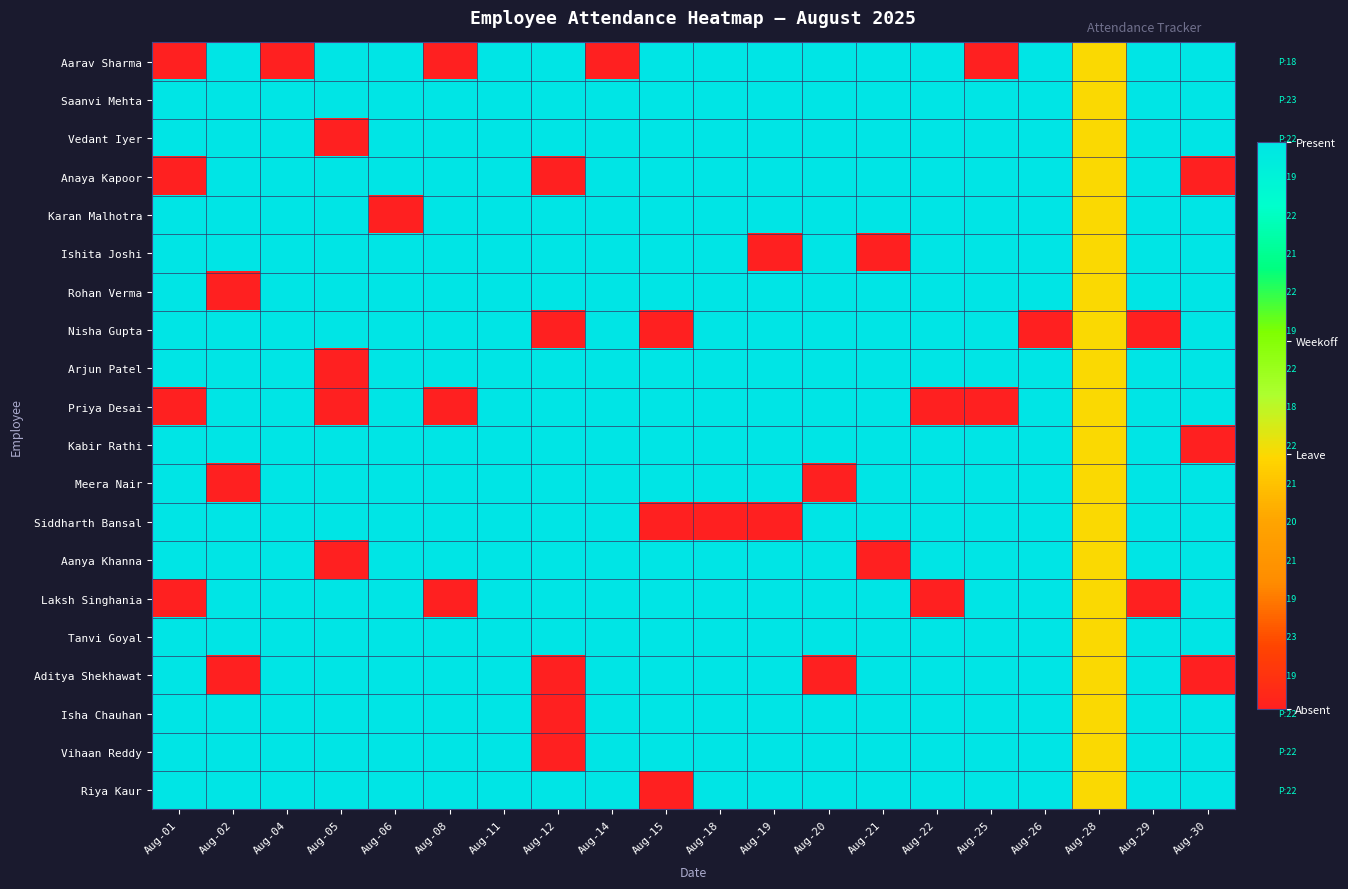

Reading right to left, extract all data points from this chart.

Aarav Sharma: Aug-30=1.0	Aug-29=1.0	Aug-28=0.5	Aug-26=1.0	Aug-25=0.0	Aug-22=1.0	Aug-21=1.0	Aug-20=1.0	Aug-19=1.0	Aug-18=1.0	Aug-15=1.0	Aug-14=0.0	Aug-12=1.0	Aug-11=1.0	Aug-08=0.0	Aug-06=1.0	Aug-05=1.0	Aug-04=0.0	Aug-02=1.0	Aug-01=0.0
Saanvi Mehta: Aug-30=1.0	Aug-29=1.0	Aug-28=0.5	Aug-26=1.0	Aug-25=1.0	Aug-22=1.0	Aug-21=1.0	Aug-20=1.0	Aug-19=1.0	Aug-18=1.0	Aug-15=1.0	Aug-14=1.0	Aug-12=1.0	Aug-11=1.0	Aug-08=1.0	Aug-06=1.0	Aug-05=1.0	Aug-04=1.0	Aug-02=1.0	Aug-01=1.0
Vedant Iyer: Aug-30=1.0	Aug-29=1.0	Aug-28=0.5	Aug-26=1.0	Aug-25=1.0	Aug-22=1.0	Aug-21=1.0	Aug-20=1.0	Aug-19=1.0	Aug-18=1.0	Aug-15=1.0	Aug-14=1.0	Aug-12=1.0	Aug-11=1.0	Aug-08=1.0	Aug-06=1.0	Aug-05=0.0	Aug-04=1.0	Aug-02=1.0	Aug-01=1.0
Anaya Kapoor: Aug-30=0.0	Aug-29=1.0	Aug-28=0.5	Aug-26=1.0	Aug-25=1.0	Aug-22=1.0	Aug-21=1.0	Aug-20=1.0	Aug-19=1.0	Aug-18=1.0	Aug-15=1.0	Aug-14=1.0	Aug-12=0.0	Aug-11=1.0	Aug-08=1.0	Aug-06=1.0	Aug-05=1.0	Aug-04=1.0	Aug-02=1.0	Aug-01=0.0
Karan Malhotra: Aug-30=1.0	Aug-29=1.0	Aug-28=0.5	Aug-26=1.0	Aug-25=1.0	Aug-22=1.0	Aug-21=1.0	Aug-20=1.0	Aug-19=1.0	Aug-18=1.0	Aug-15=1.0	Aug-14=1.0	Aug-12=1.0	Aug-11=1.0	Aug-08=1.0	Aug-06=0.0	Aug-05=1.0	Aug-04=1.0	Aug-02=1.0	Aug-01=1.0
Ishita Joshi: Aug-30=1.0	Aug-29=1.0	Aug-28=0.5	Aug-26=1.0	Aug-25=1.0	Aug-22=1.0	Aug-21=0.0	Aug-20=1.0	Aug-19=0.0	Aug-18=1.0	Aug-15=1.0	Aug-14=1.0	Aug-12=1.0	Aug-11=1.0	Aug-08=1.0	Aug-06=1.0	Aug-05=1.0	Aug-04=1.0	Aug-02=1.0	Aug-01=1.0
Rohan Verma: Aug-30=1.0	Aug-29=1.0	Aug-28=0.5	Aug-26=1.0	Aug-25=1.0	Aug-22=1.0	Aug-21=1.0	Aug-20=1.0	Aug-19=1.0	Aug-18=1.0	Aug-15=1.0	Aug-14=1.0	Aug-12=1.0	Aug-11=1.0	Aug-08=1.0	Aug-06=1.0	Aug-05=1.0	Aug-04=1.0	Aug-02=0.0	Aug-01=1.0
Nisha Gupta: Aug-30=1.0	Aug-29=0.0	Aug-28=0.5	Aug-26=0.0	Aug-25=1.0	Aug-22=1.0	Aug-21=1.0	Aug-20=1.0	Aug-19=1.0	Aug-18=1.0	Aug-15=0.0	Aug-14=1.0	Aug-12=0.0	Aug-11=1.0	Aug-08=1.0	Aug-06=1.0	Aug-05=1.0	Aug-04=1.0	Aug-02=1.0	Aug-01=1.0
Arjun Patel: Aug-30=1.0	Aug-29=1.0	Aug-28=0.5	Aug-26=1.0	Aug-25=1.0	Aug-22=1.0	Aug-21=1.0	Aug-20=1.0	Aug-19=1.0	Aug-18=1.0	Aug-15=1.0	Aug-14=1.0	Aug-12=1.0	Aug-11=1.0	Aug-08=1.0	Aug-06=1.0	Aug-05=0.0	Aug-04=1.0	Aug-02=1.0	Aug-01=1.0
Priya Desai: Aug-30=1.0	Aug-29=1.0	Aug-28=0.5	Aug-26=1.0	Aug-25=0.0	Aug-22=0.0	Aug-21=1.0	Aug-20=1.0	Aug-19=1.0	Aug-18=1.0	Aug-15=1.0	Aug-14=1.0	Aug-12=1.0	Aug-11=1.0	Aug-08=0.0	Aug-06=1.0	Aug-05=0.0	Aug-04=1.0	Aug-02=1.0	Aug-01=0.0
Kabir Rathi: Aug-30=0.0	Aug-29=1.0	Aug-28=0.5	Aug-26=1.0	Aug-25=1.0	Aug-22=1.0	Aug-21=1.0	Aug-20=1.0	Aug-19=1.0	Aug-18=1.0	Aug-15=1.0	Aug-14=1.0	Aug-12=1.0	Aug-11=1.0	Aug-08=1.0	Aug-06=1.0	Aug-05=1.0	Aug-04=1.0	Aug-02=1.0	Aug-01=1.0
Meera Nair: Aug-30=1.0	Aug-29=1.0	Aug-28=0.5	Aug-26=1.0	Aug-25=1.0	Aug-22=1.0	Aug-21=1.0	Aug-20=0.0	Aug-19=1.0	Aug-18=1.0	Aug-15=1.0	Aug-14=1.0	Aug-12=1.0	Aug-11=1.0	Aug-08=1.0	Aug-06=1.0	Aug-05=1.0	Aug-04=1.0	Aug-02=0.0	Aug-01=1.0
Siddharth Bansal: Aug-30=1.0	Aug-29=1.0	Aug-28=0.5	Aug-26=1.0	Aug-25=1.0	Aug-22=1.0	Aug-21=1.0	Aug-20=1.0	Aug-19=0.0	Aug-18=0.0	Aug-15=0.0	Aug-14=1.0	Aug-12=1.0	Aug-11=1.0	Aug-08=1.0	Aug-06=1.0	Aug-05=1.0	Aug-04=1.0	Aug-02=1.0	Aug-01=1.0
Aanya Khanna: Aug-30=1.0	Aug-29=1.0	Aug-28=0.5	Aug-26=1.0	Aug-25=1.0	Aug-22=1.0	Aug-21=0.0	Aug-20=1.0	Aug-19=1.0	Aug-18=1.0	Aug-15=1.0	Aug-14=1.0	Aug-12=1.0	Aug-11=1.0	Aug-08=1.0	Aug-06=1.0	Aug-05=0.0	Aug-04=1.0	Aug-02=1.0	Aug-01=1.0
Laksh Singhania: Aug-30=1.0	Aug-29=0.0	Aug-28=0.5	Aug-26=1.0	Aug-25=1.0	Aug-22=0.0	Aug-21=1.0	Aug-20=1.0	Aug-19=1.0	Aug-18=1.0	Aug-15=1.0	Aug-14=1.0	Aug-12=1.0	Aug-11=1.0	Aug-08=0.0	Aug-06=1.0	Aug-05=1.0	Aug-04=1.0	Aug-02=1.0	Aug-01=0.0
Tanvi Goyal: Aug-30=1.0	Aug-29=1.0	Aug-28=0.5	Aug-26=1.0	Aug-25=1.0	Aug-22=1.0	Aug-21=1.0	Aug-20=1.0	Aug-19=1.0	Aug-18=1.0	Aug-15=1.0	Aug-14=1.0	Aug-12=1.0	Aug-11=1.0	Aug-08=1.0	Aug-06=1.0	Aug-05=1.0	Aug-04=1.0	Aug-02=1.0	Aug-01=1.0
Aditya Shekhawat: Aug-30=0.0	Aug-29=1.0	Aug-28=0.5	Aug-26=1.0	Aug-25=1.0	Aug-22=1.0	Aug-21=1.0	Aug-20=0.0	Aug-19=1.0	Aug-18=1.0	Aug-15=1.0	Aug-14=1.0	Aug-12=0.0	Aug-11=1.0	Aug-08=1.0	Aug-06=1.0	Aug-05=1.0	Aug-04=1.0	Aug-02=0.0	Aug-01=1.0
Isha Chauhan: Aug-30=1.0	Aug-29=1.0	Aug-28=0.5	Aug-26=1.0	Aug-25=1.0	Aug-22=1.0	Aug-21=1.0	Aug-20=1.0	Aug-19=1.0	Aug-18=1.0	Aug-15=1.0	Aug-14=1.0	Aug-12=0.0	Aug-11=1.0	Aug-08=1.0	Aug-06=1.0	Aug-05=1.0	Aug-04=1.0	Aug-02=1.0	Aug-01=1.0
Vihaan Reddy: Aug-30=1.0	Aug-29=1.0	Aug-28=0.5	Aug-26=1.0	Aug-25=1.0	Aug-22=1.0	Aug-21=1.0	Aug-20=1.0	Aug-19=1.0	Aug-18=1.0	Aug-15=1.0	Aug-14=1.0	Aug-12=0.0	Aug-11=1.0	Aug-08=1.0	Aug-06=1.0	Aug-05=1.0	Aug-04=1.0	Aug-02=1.0	Aug-01=1.0
Riya Kaur: Aug-30=1.0	Aug-29=1.0	Aug-28=0.5	Aug-26=1.0	Aug-25=1.0	Aug-22=1.0	Aug-21=1.0	Aug-20=1.0	Aug-19=1.0	Aug-18=1.0	Aug-15=0.0	Aug-14=1.0	Aug-12=1.0	Aug-11=1.0	Aug-08=1.0	Aug-06=1.0	Aug-05=1.0	Aug-04=1.0	Aug-02=1.0	Aug-01=1.0